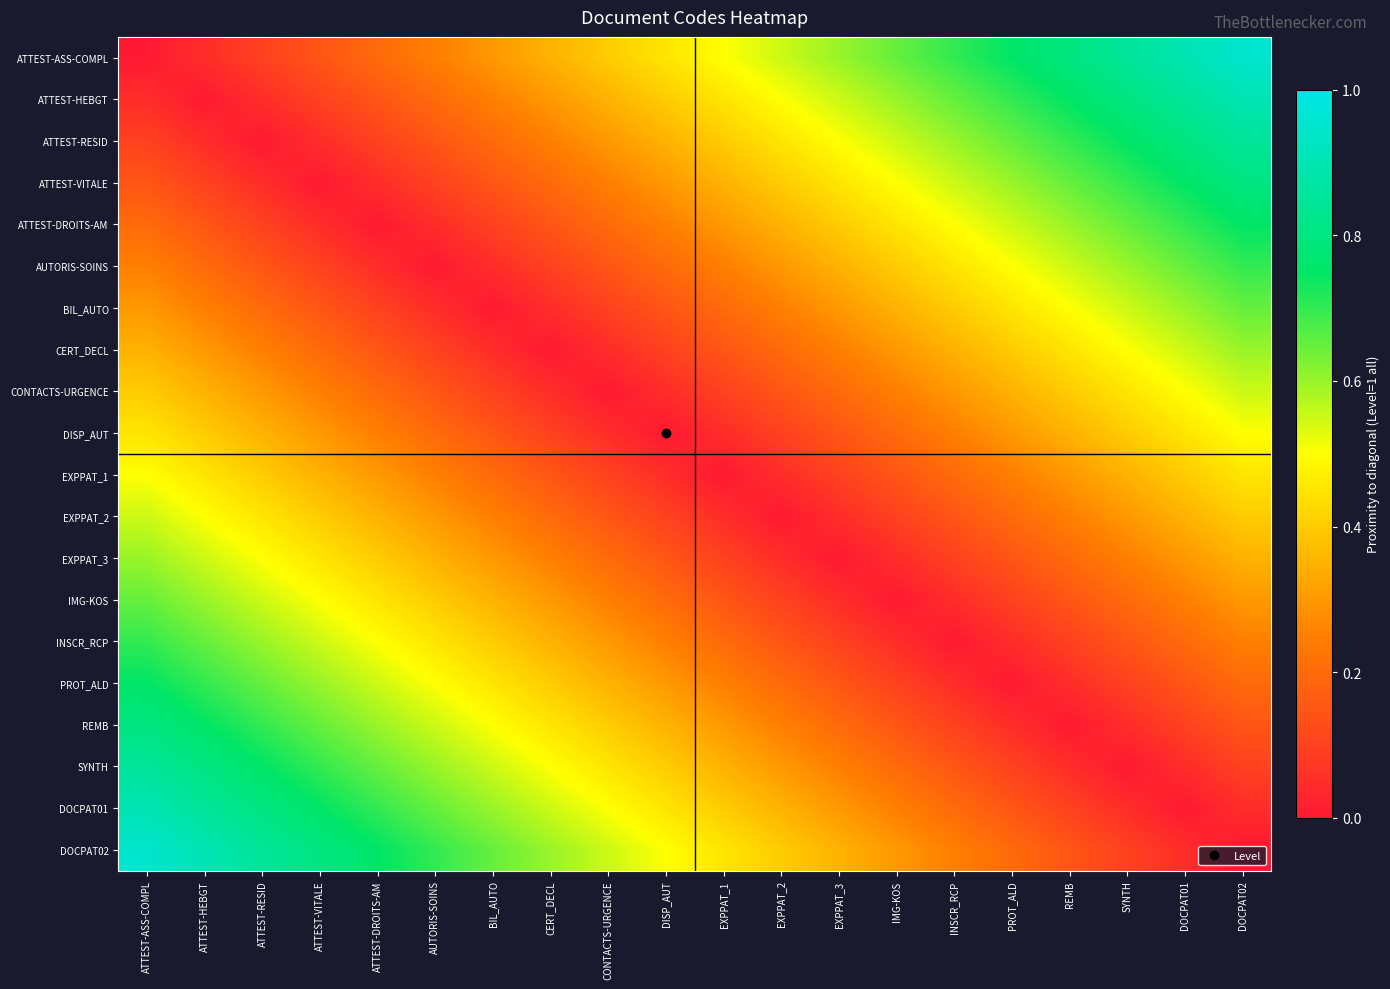

Rank the series by their maximum value, from highest to lowest.

ATTEST-ASS-COMPL, DOCPAT02, ATTEST-HEBGT, DOCPAT01, ATTEST-RESID, SYNTH, ATTEST-VITALE, REMB, ATTEST-DROITS-AM, PROT_ALD, AUTORIS-SOINS, INSCR_RCP, BIL_AUTO, IMG-KOS, CERT_DECL, EXPPAT_3, CONTACTS-URGENCE, EXPPAT_2, DISP_AUT, EXPPAT_1